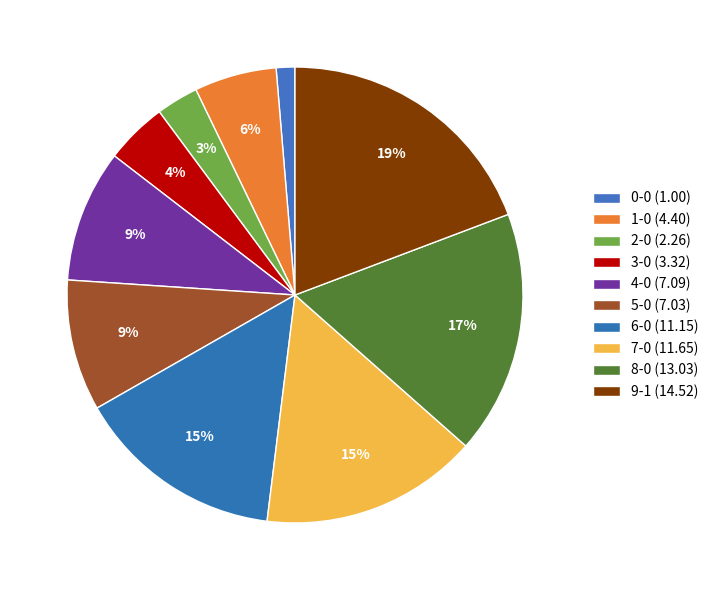

To the nearest percent, what is the difference between the 6-0 and 0-0 slice percentages?

13%